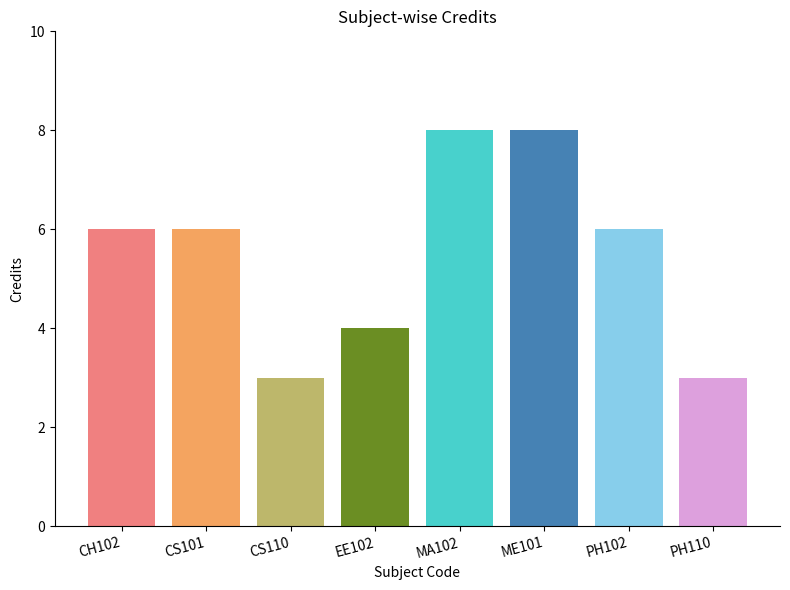

What is the label of the 6th bar from the right?

CS110